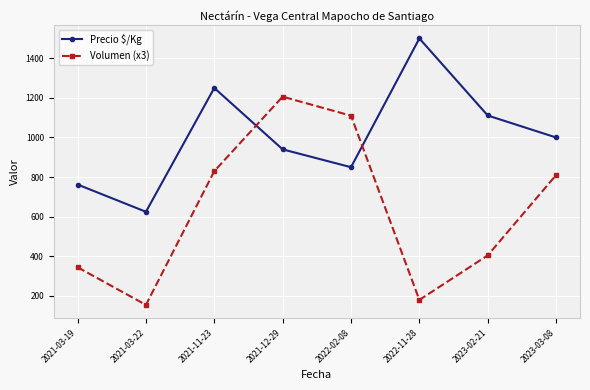

What is the average value of the Precio $/Kg series?

1004.8